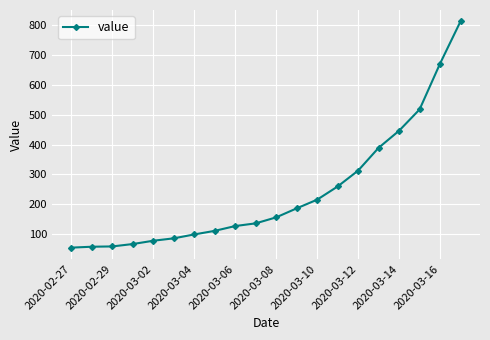

What is the sum of all values?

4852